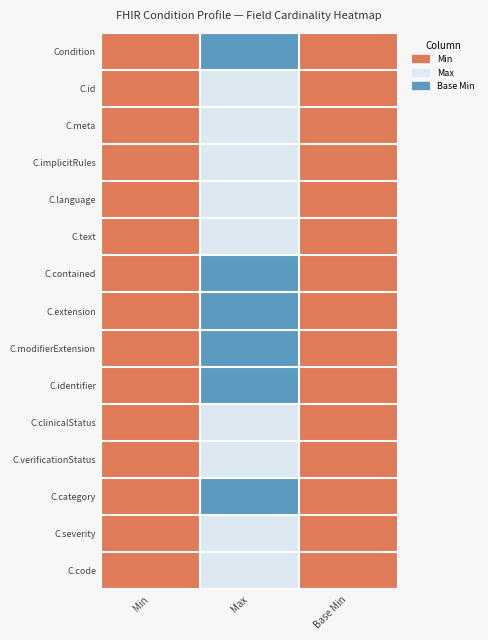

Reading left to right, what are all the values shown in this chart?

Condition: Min=0	Max=999	Base Min=0
C.id: Min=0	Max=1	Base Min=0
C.meta: Min=0	Max=1	Base Min=0
C.implicitRules: Min=0	Max=1	Base Min=0
C.language: Min=0	Max=1	Base Min=0
C.text: Min=0	Max=1	Base Min=0
C.contained: Min=0	Max=999	Base Min=0
C.extension: Min=0	Max=999	Base Min=0
C.modifierExtension: Min=0	Max=999	Base Min=0
C.identifier: Min=0	Max=999	Base Min=0
C.clinicalStatus: Min=0	Max=1	Base Min=0
C.verificationStatus: Min=0	Max=1	Base Min=0
C.category: Min=0	Max=999	Base Min=0
C.severity: Min=0	Max=1	Base Min=0
C.code: Min=0	Max=1	Base Min=0